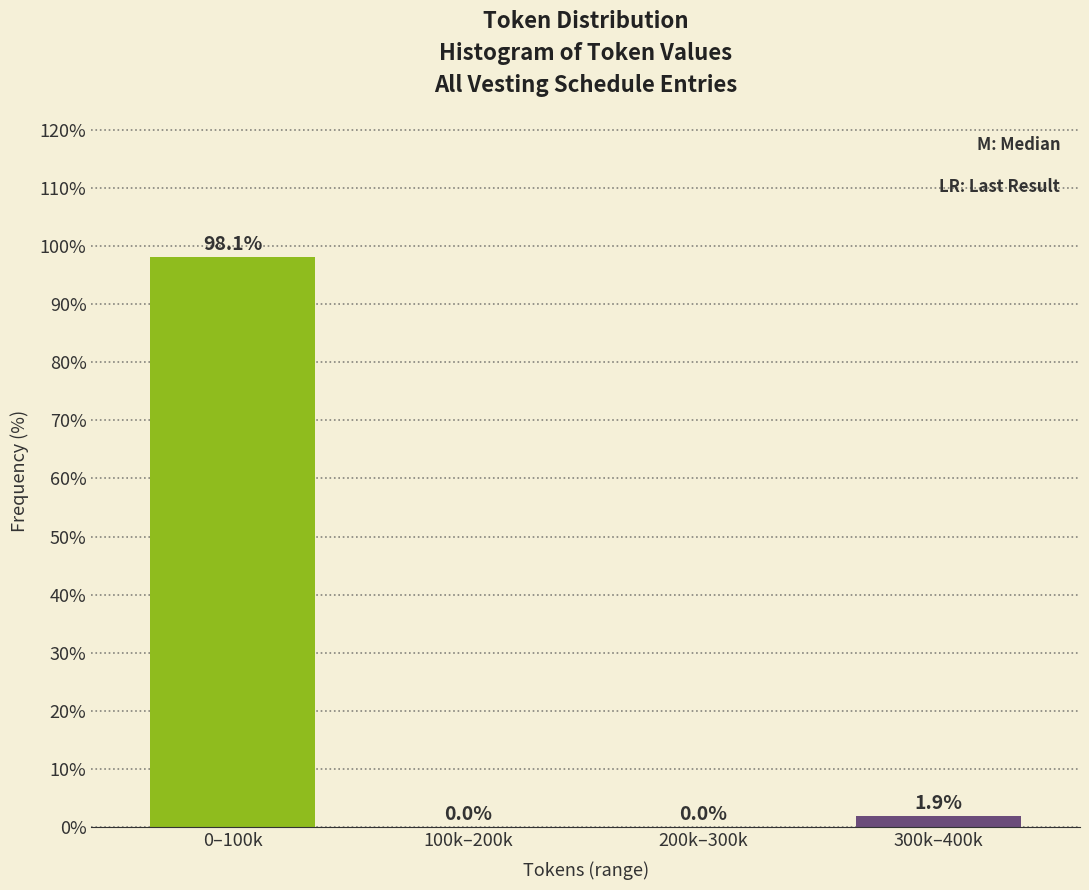

Reading left to right, transcribe all the data shown in this chart.

0–100k=98.1	100k–200k=0.0	200k–300k=0.0	300k–400k=1.9